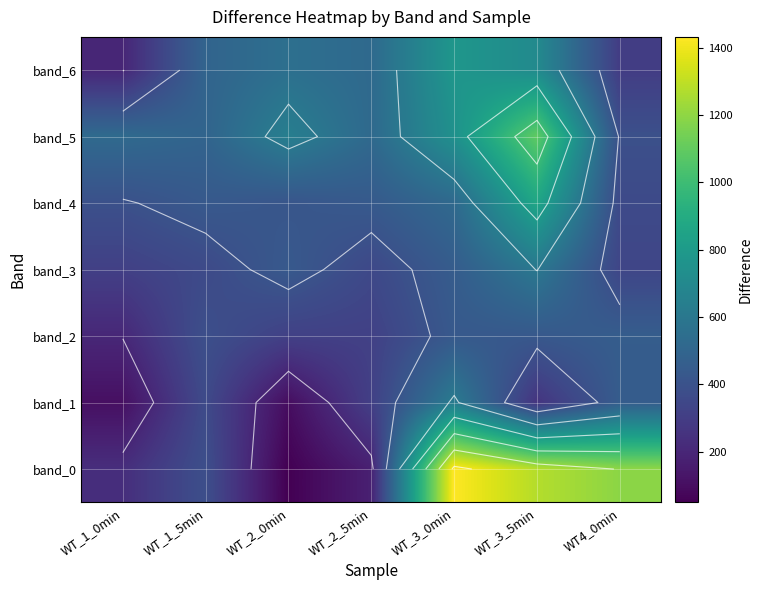

What is the difference between the highest and lowest values at WT_1_0min?

421.1